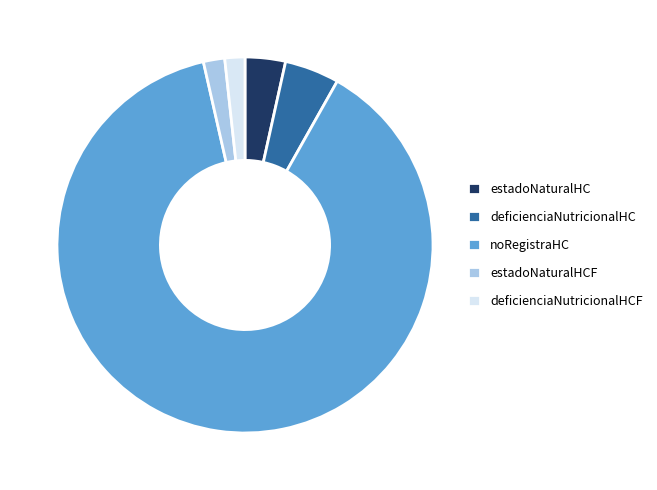

Is the sum of estadoNaturalHC and noRegistraHC greater than half?

Yes